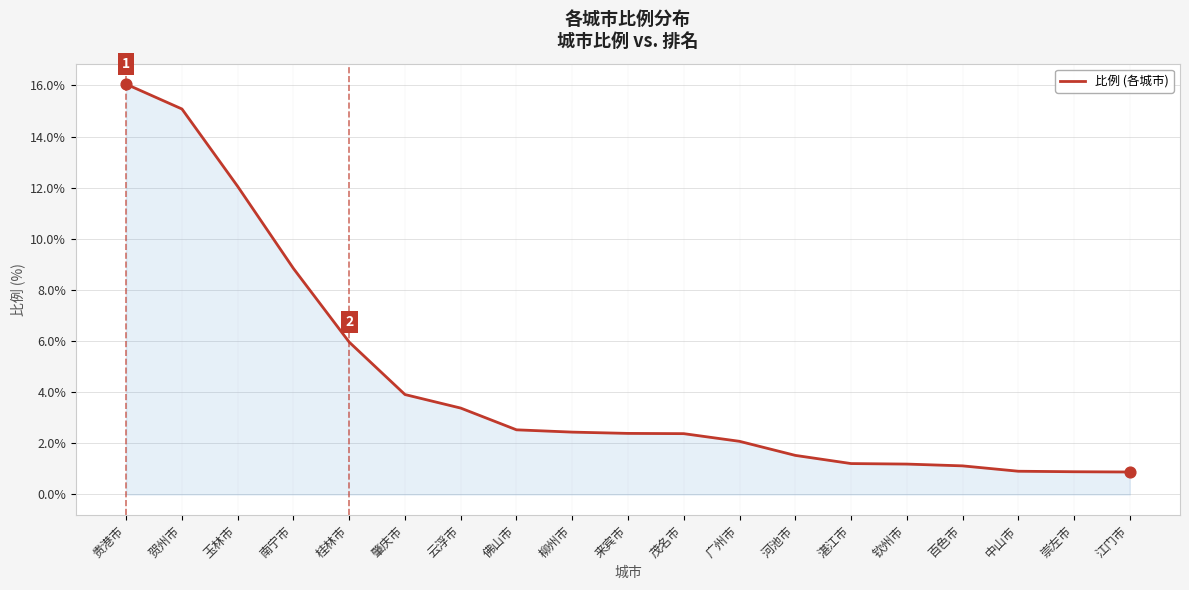

Approximately how many times larger is the value at 贵港市 compared to 柳州市?

6.6